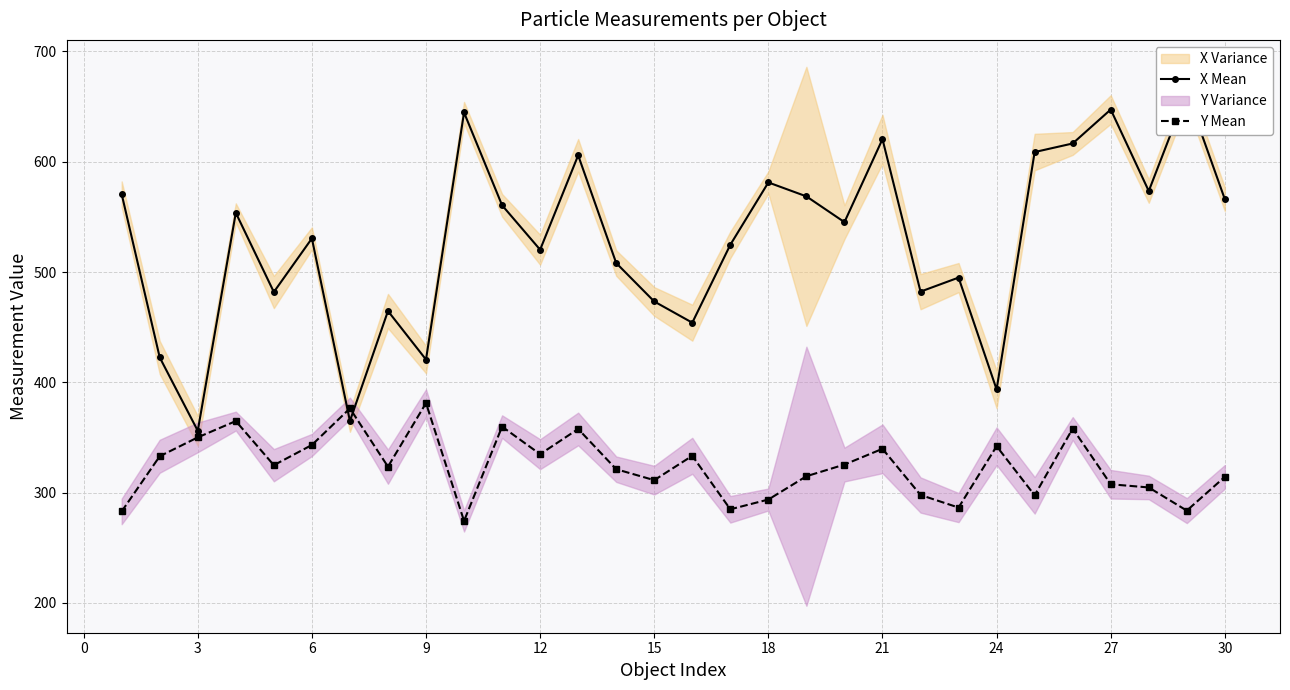

What is the minimum value for Y Mean?

274.4